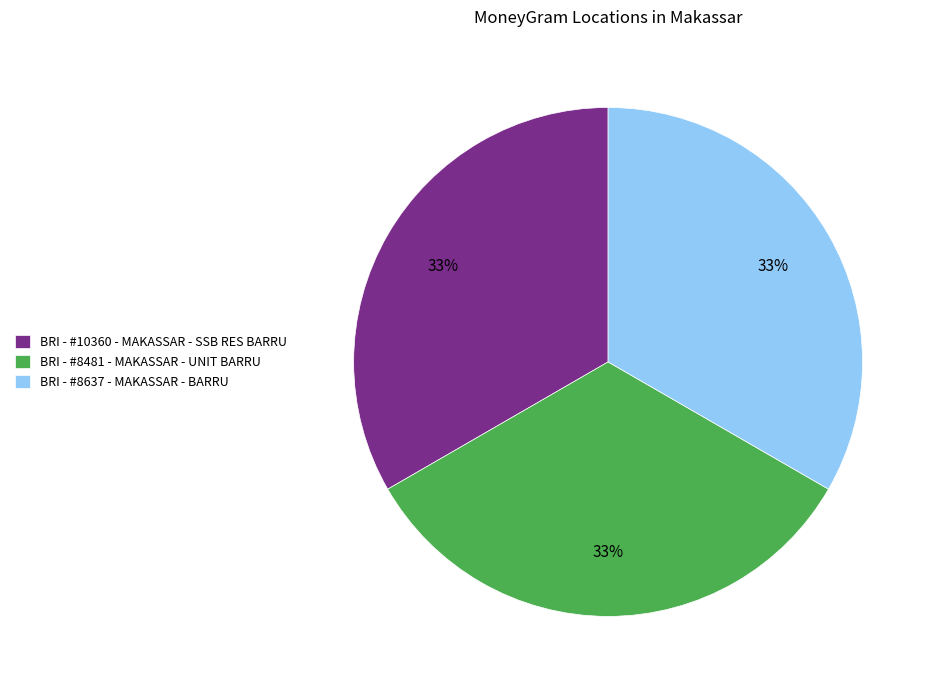

What percentage is the BRI - #8481 - MAKASSAR - UNIT BARRU slice, to the nearest percent?

33%